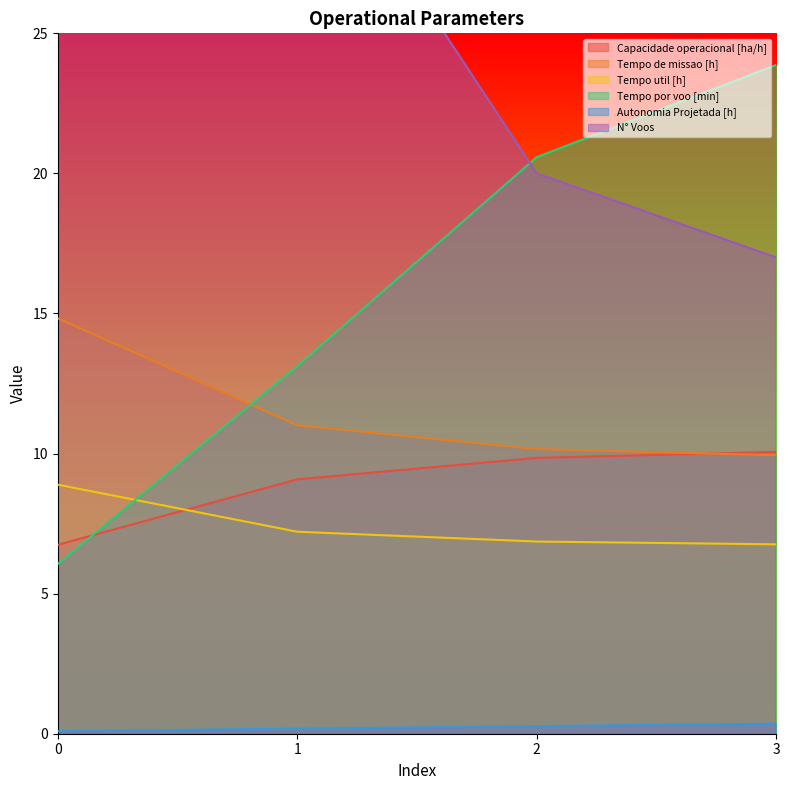

Does the chart have visible grid lines?

No